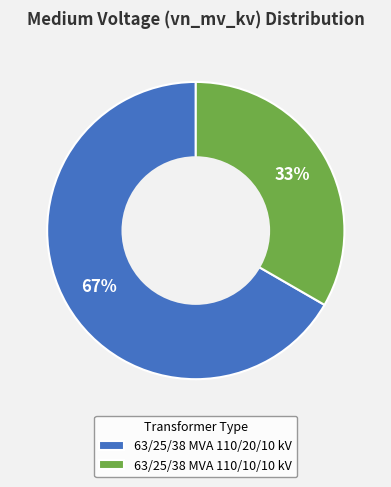

To the nearest percent, what is the combined percentage of 63/25/38 MVA 110/20/10 kV and 63/25/38 MVA 110/10/10 kV?

100%